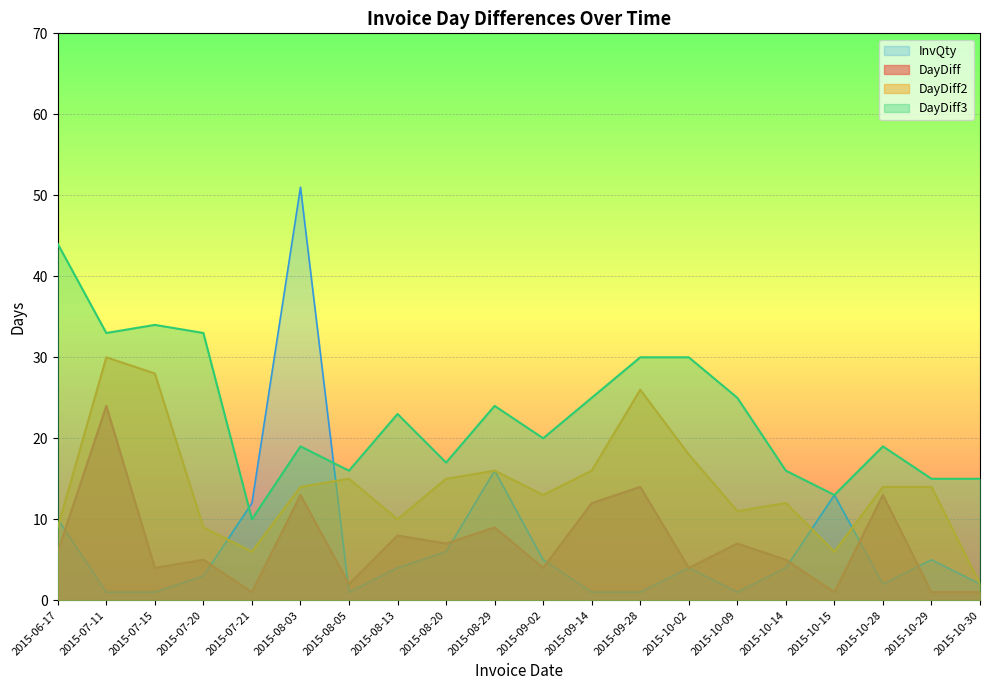

Which category has the lowest value in the DayDiff3 series?

2015-07-21